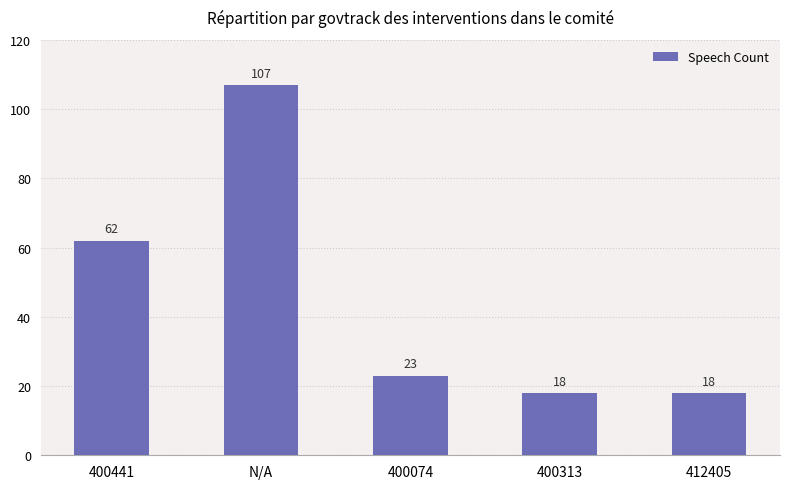

What is the difference between the values at 412405 and 400074?

5